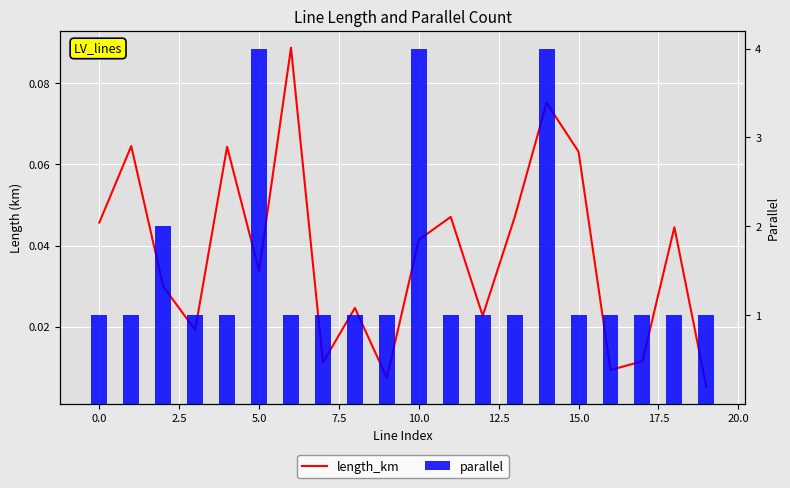

What is the average value of the parallel series?

1.5